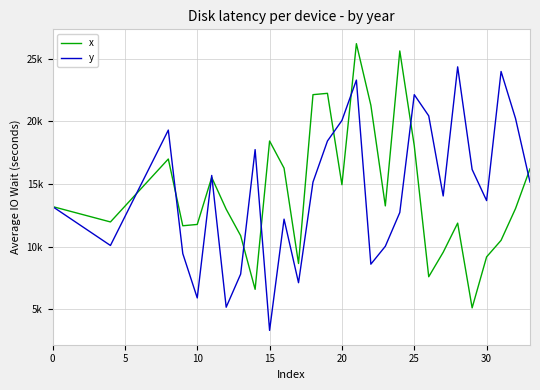

What is the difference between the maximum and minimum values in the x series?

21067.2